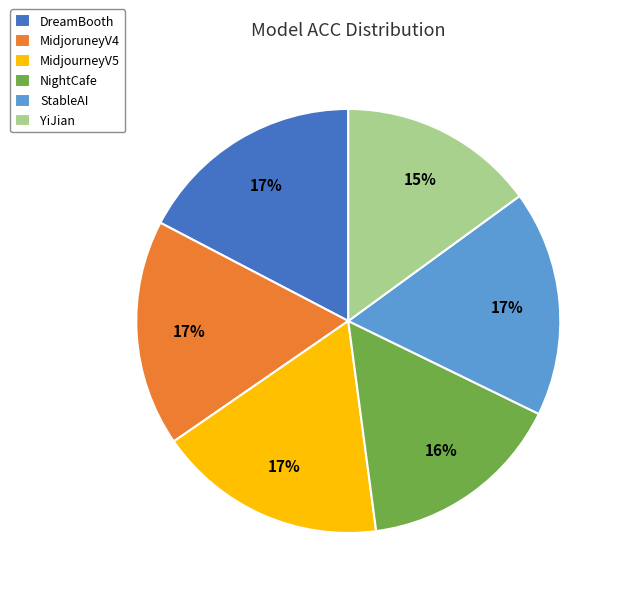

Is YiJian the majority of the pie?

No